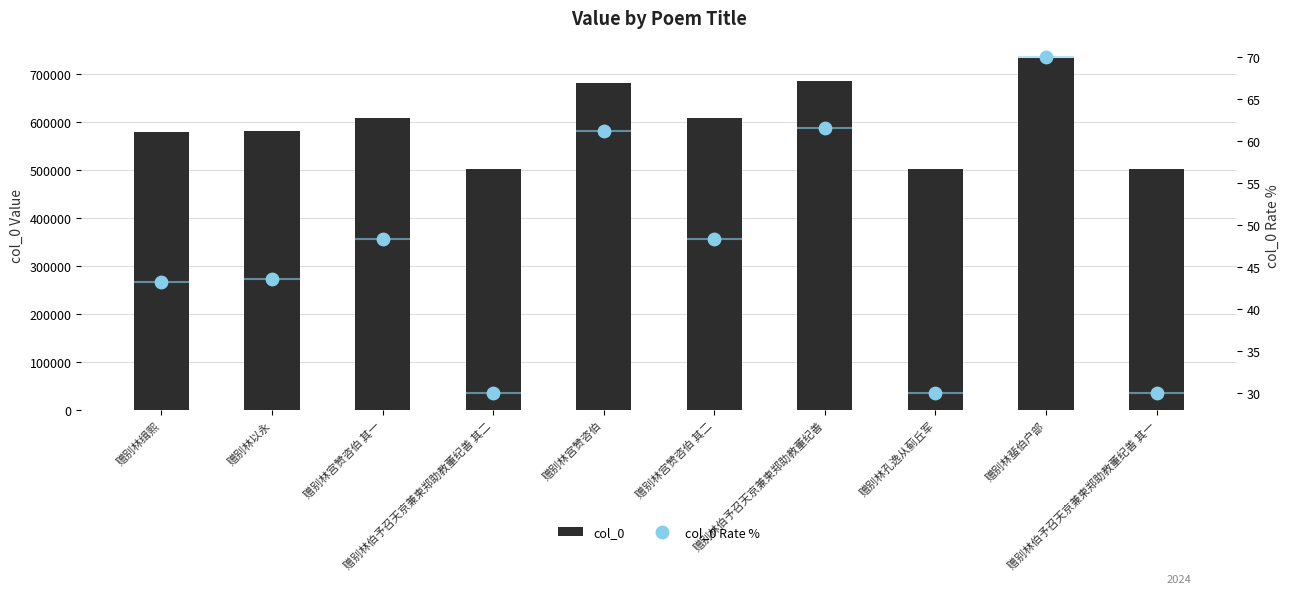

Which series contains the highest Y value?

col_0